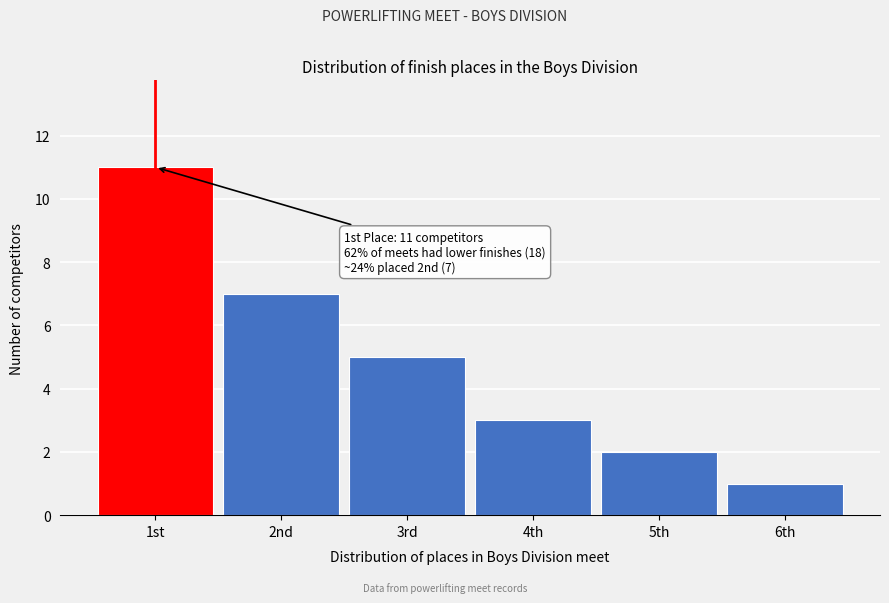

Reading left to right, transcribe all the data shown in this chart.

1st=11	2nd=7	3rd=5	4th=3	5th=2	6th=1